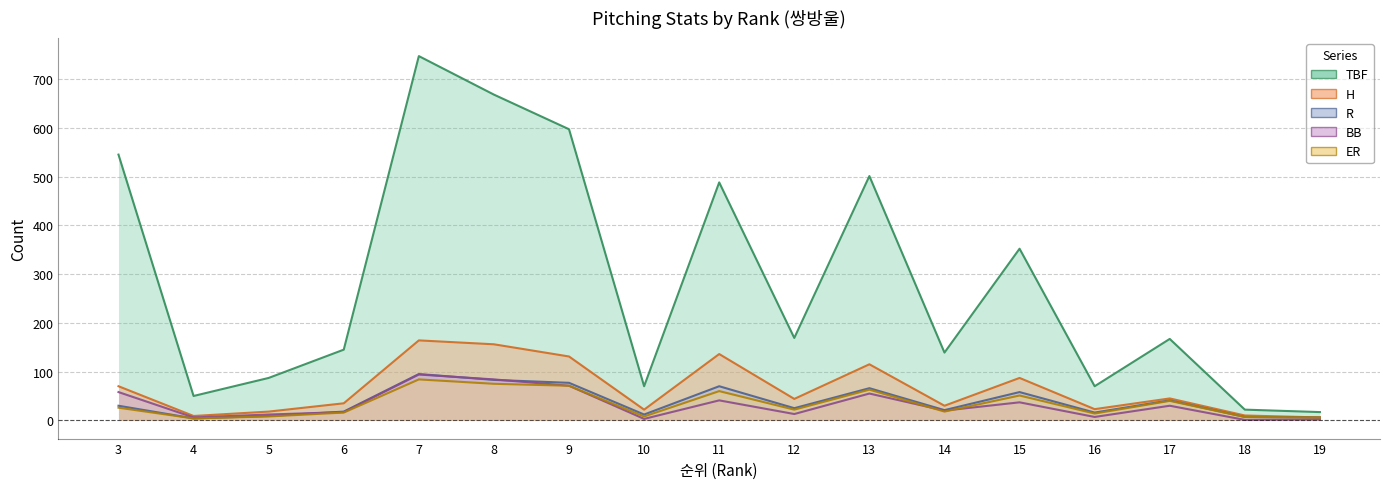

Reading left to right, transcribe all the data shown in this chart.

TBF: 545	50	87	145	747	668	597	70	488	169	501	139	352	70	167	22	17
H: 70	9	18	35	164	156	131	22	136	44	115	30	87	23	45	10	6
R: 30	4	9	18	95	83	77	12	70	25	66	21	58	16	41	7	6
BB: 58	6	12	17	94	84	71	3	41	13	55	20	37	7	30	1	2
ER: 26	4	8	16	84	75	71	8	60	22	63	18	51	14	40	7	6